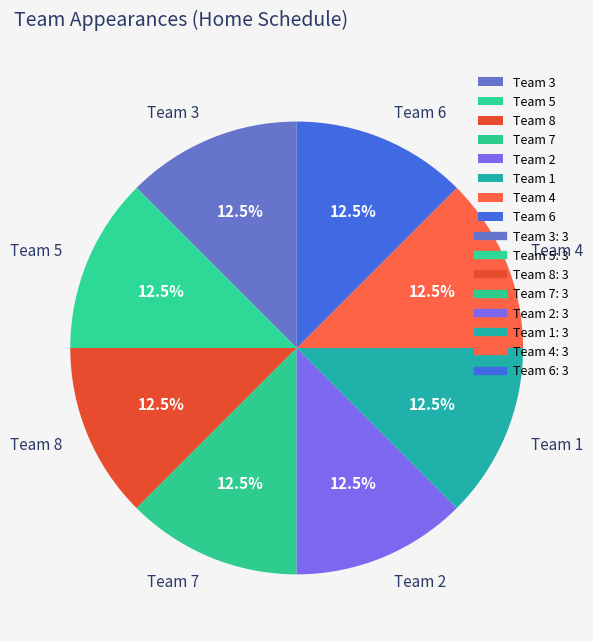

Does any single category account for the majority?

No